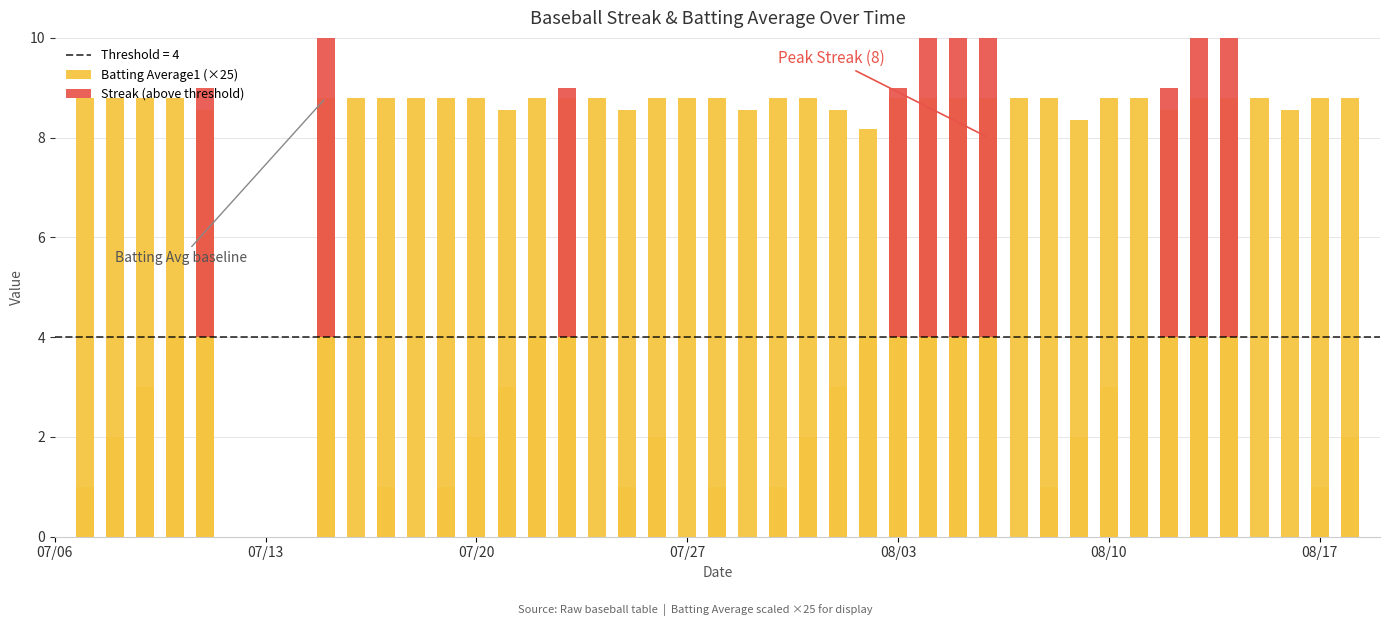

Does the chart contain any negative values?

No